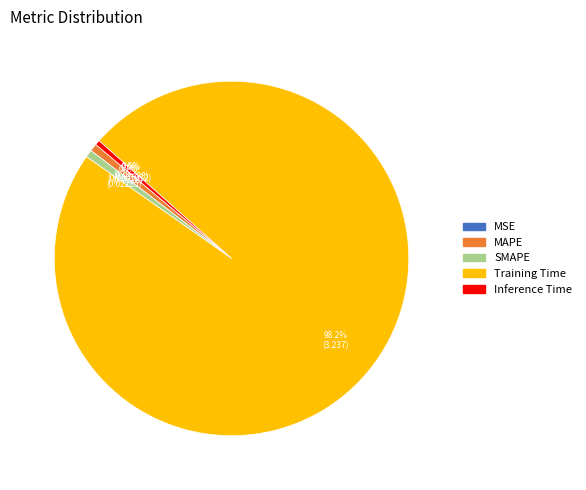

Which slice is the largest?

Training Time